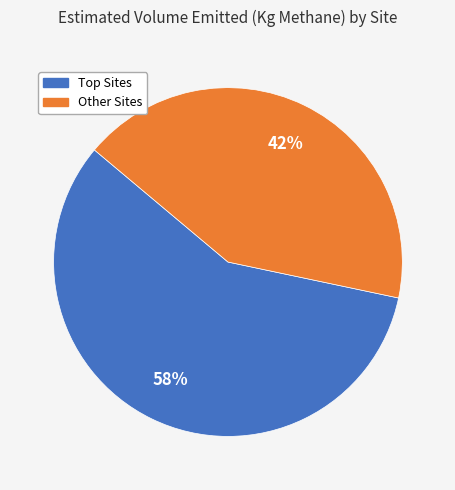

To the nearest percent, what is the average slice percentage?

50%